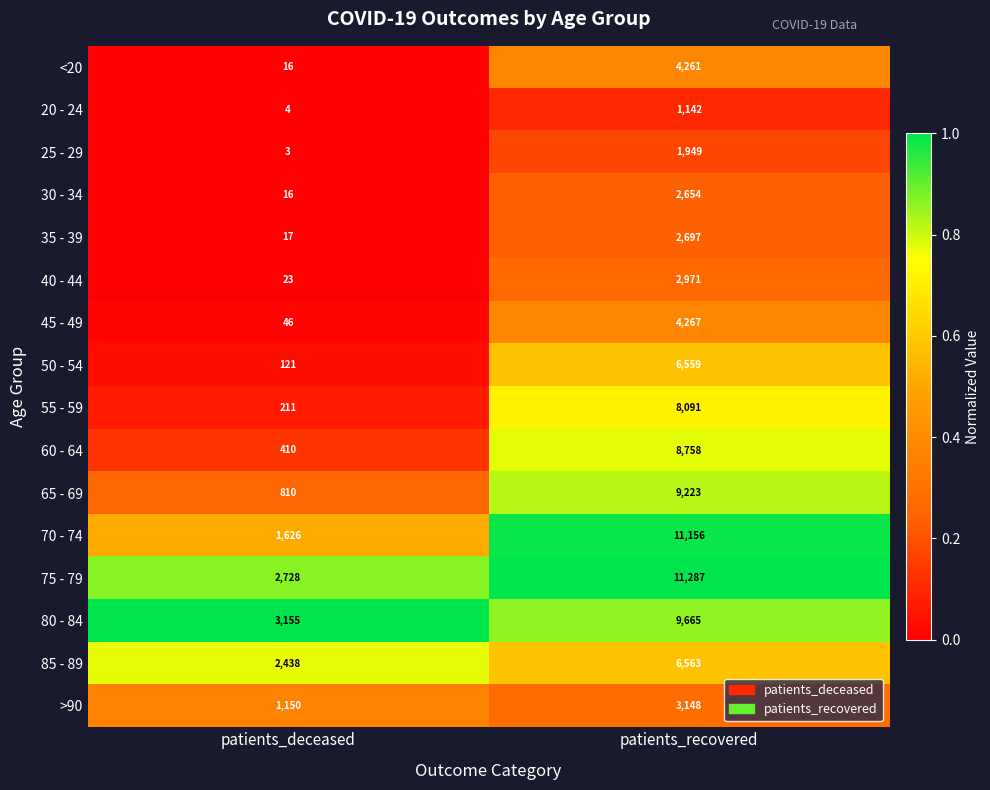

Which category has the highest value across all series?

patients_recovered